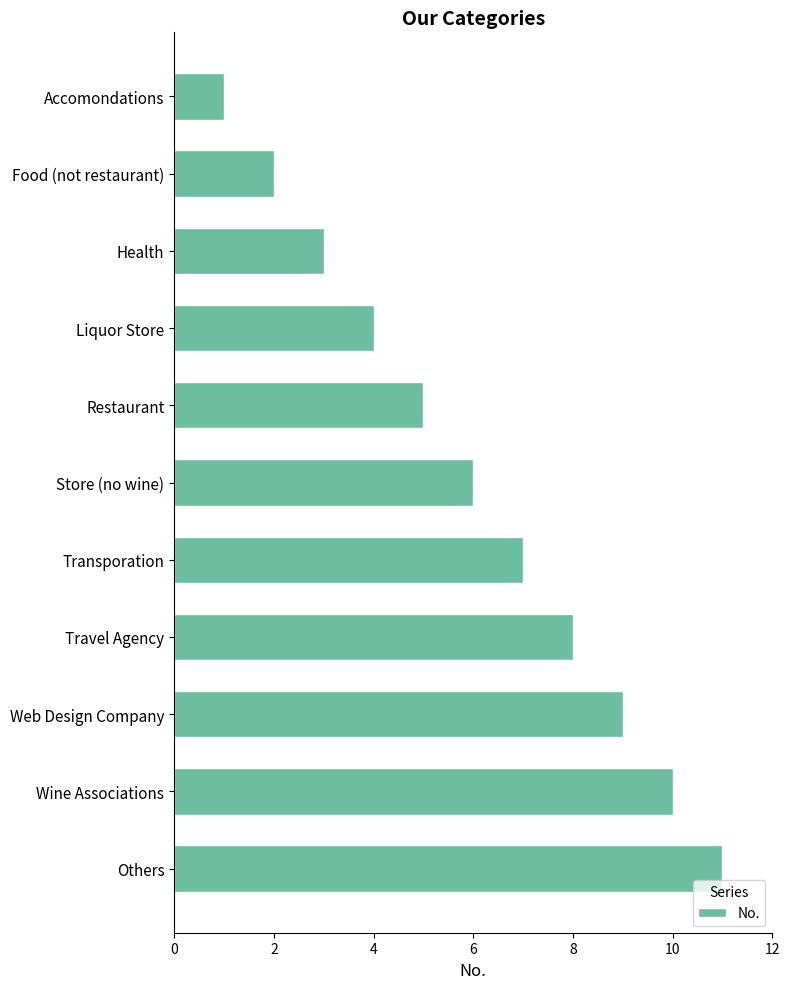

What is the difference between the second highest and minimum values?

9